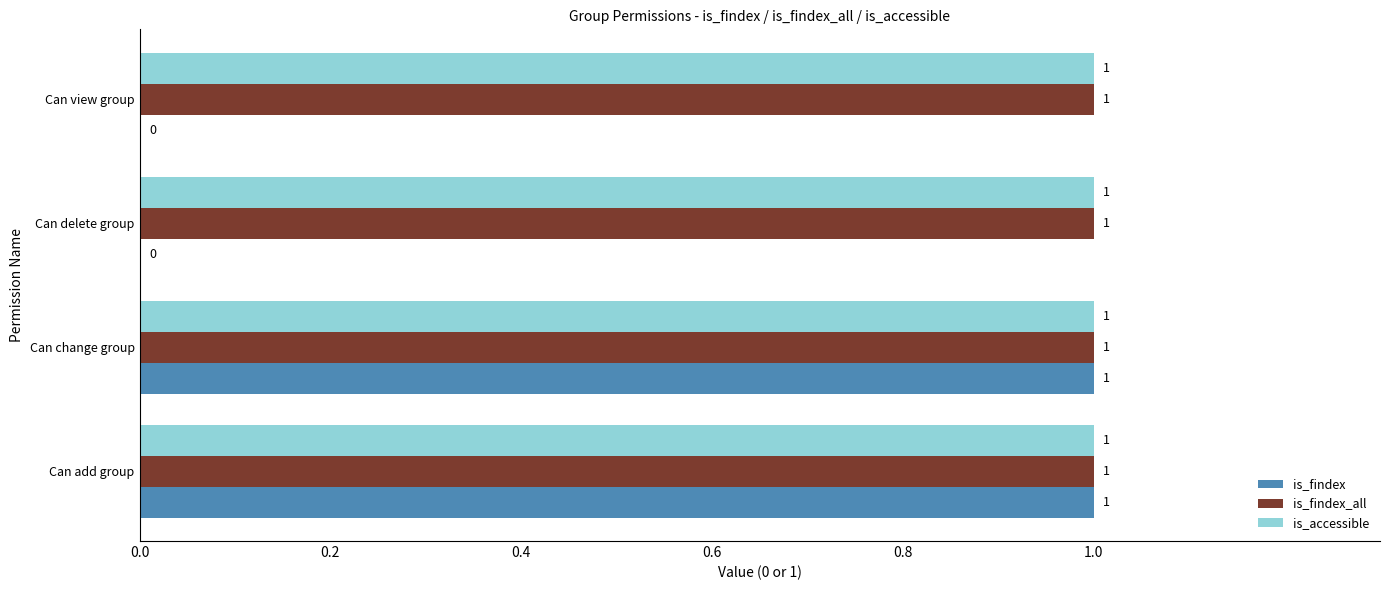

The value of is_accessible at Can delete group is 1. True or false?

True